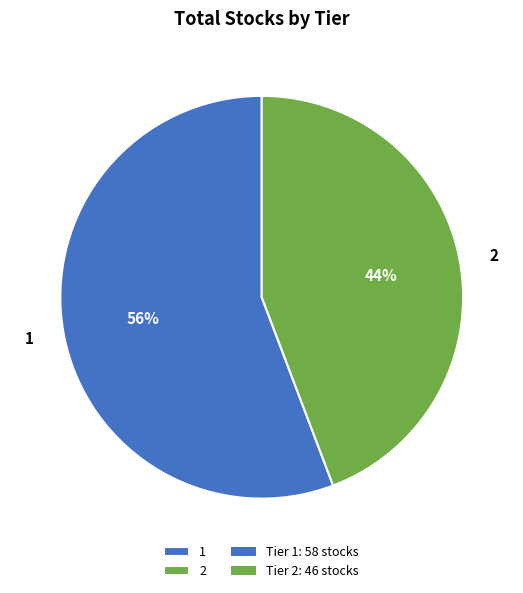

To the nearest percent, what is the difference between the largest and smallest slice percentages?

12%